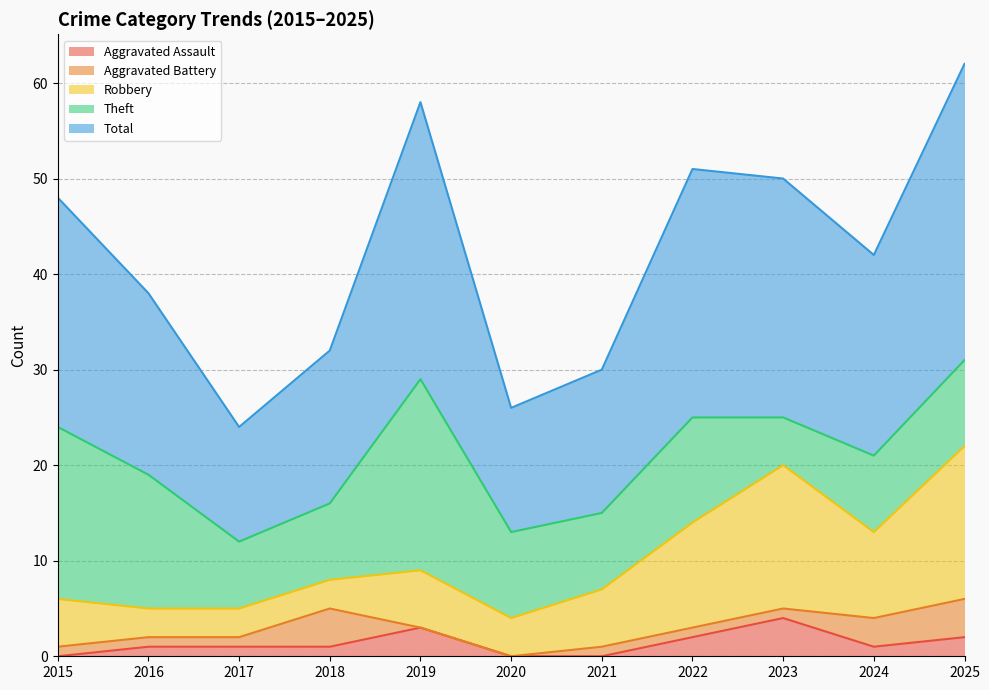

What is the difference between the Robbery values at 2017 and 2019?

3